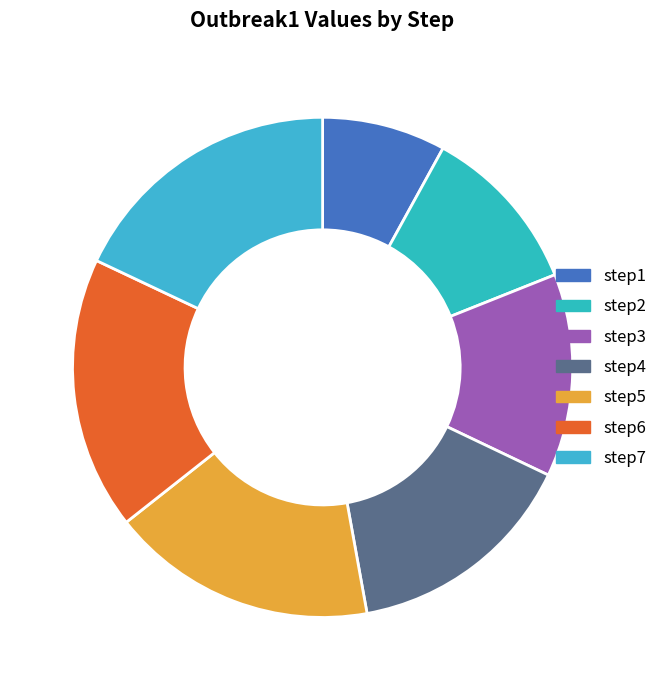

Combined, do step2 and step5 account for over 50%?

No